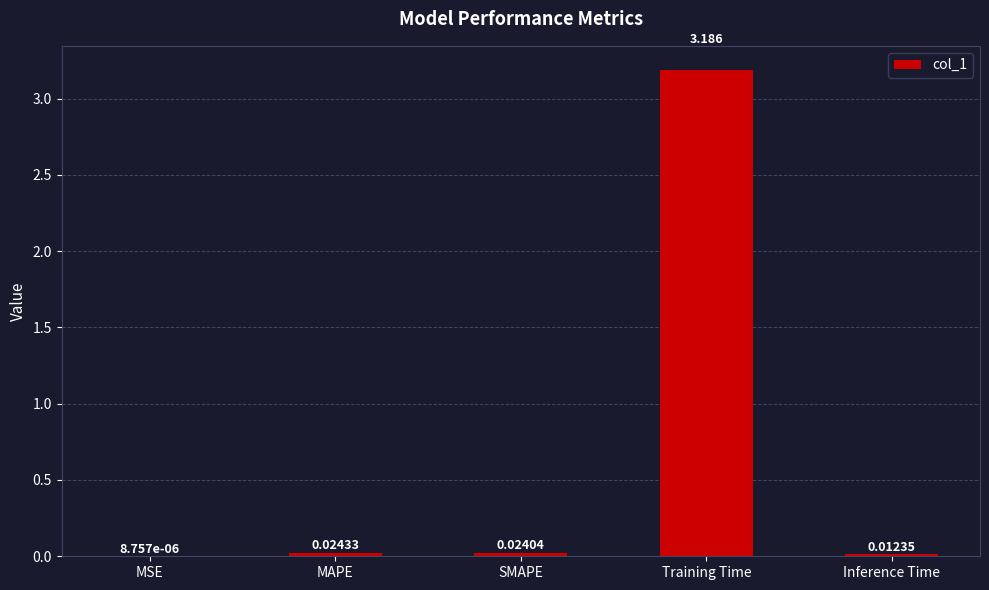

Where is the data nearest to the value 1?

MAPE